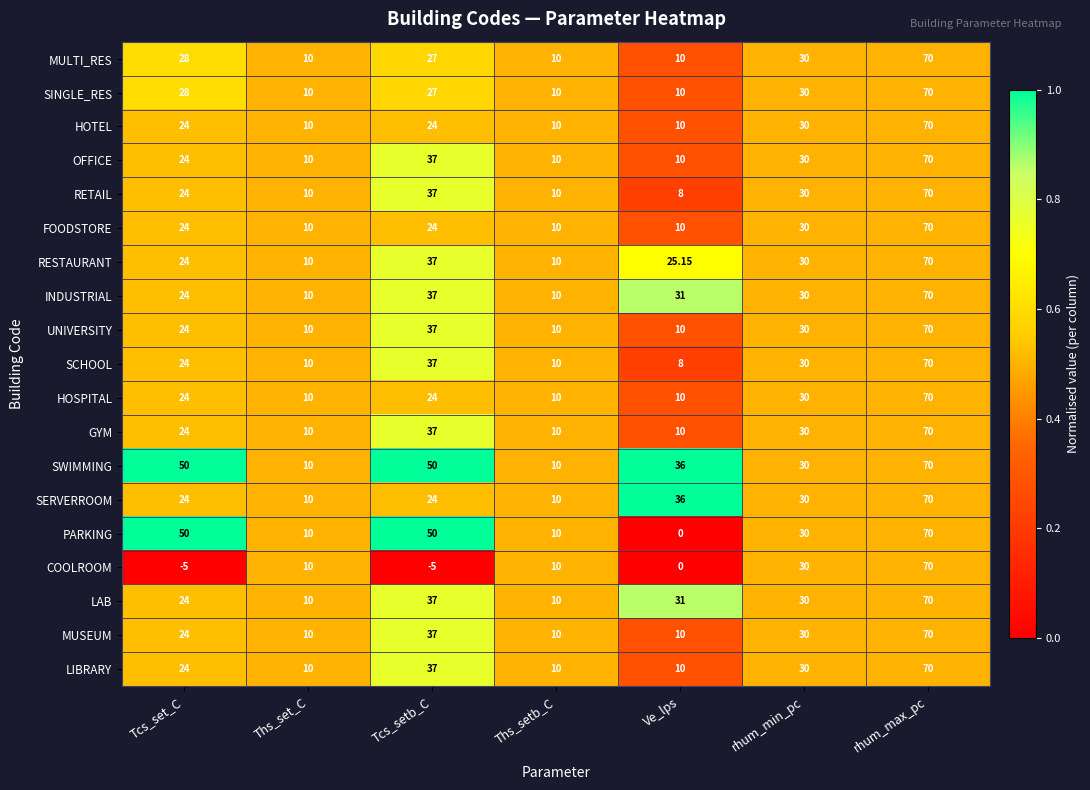

Which series changed the most between Tcs_set_C and rhum_min_pc?

COOLROOM